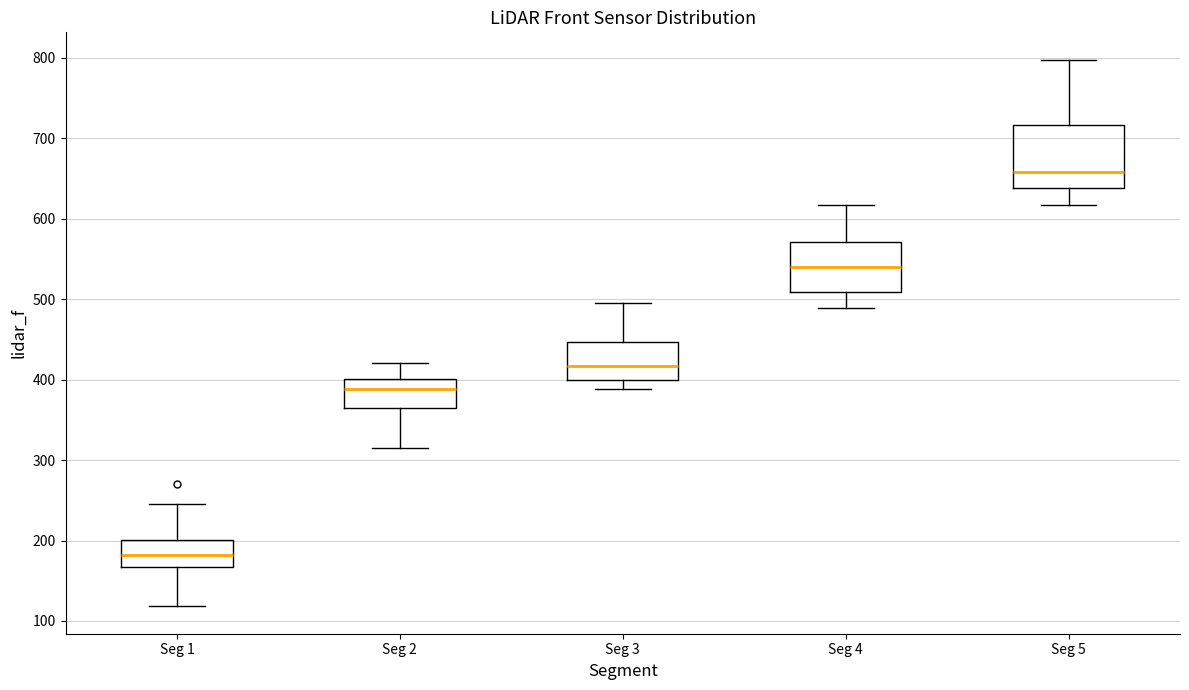

Reading left to right, read every box against the y-axis: the position of its median line, the range the box covers, and the ends of its whiskers. The values are not printed on the chart, so give them approximately, as read against the axis.

Seg 1: median 180, box 170 to 200, whiskers 120 to 250
Seg 2: median 390, box 360 to 400, whiskers 310 to 420
Seg 3: median 420, box 400 to 450, whiskers 390 to 500
Seg 4: median 540, box 510 to 570, whiskers 490 to 620
Seg 5: median 660, box 640 to 720, whiskers 620 to 800